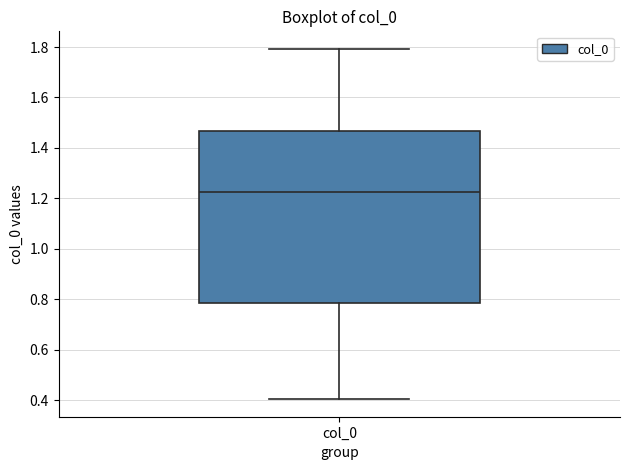

Transcribe this box plot: give where the median line is, the range the box spans, and where the two whiskers end, as read against the y-axis. The values are not printed on the chart, so give them approximately, as read against the axis.

median 1.22, box 0.78 to 1.46, whiskers 0.40 to 1.80